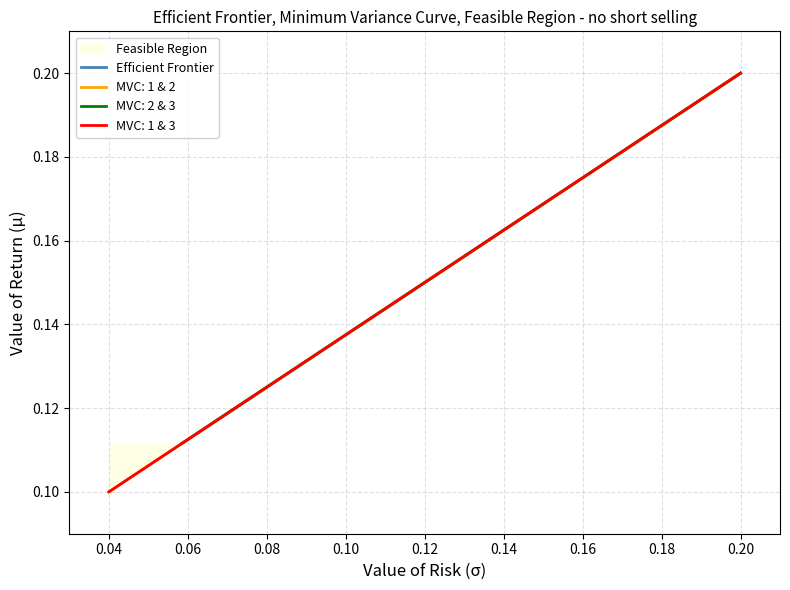

What is the difference between the maximum and minimum values?

0.1